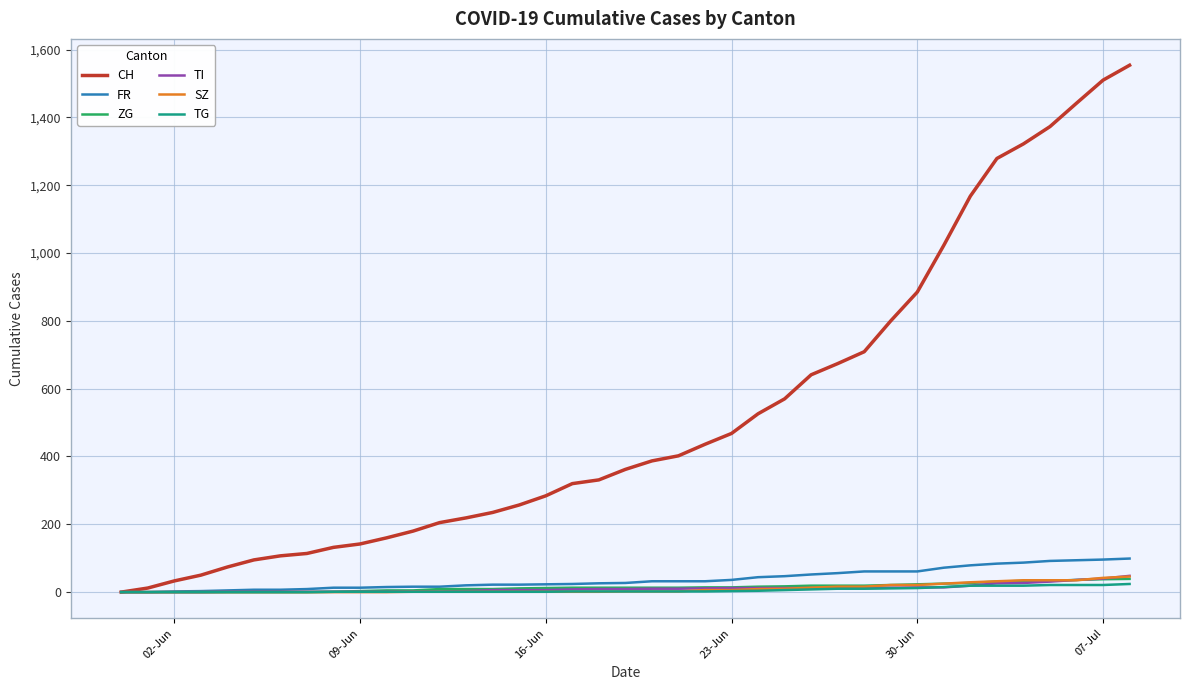

What is the maximum value for CH?

1554